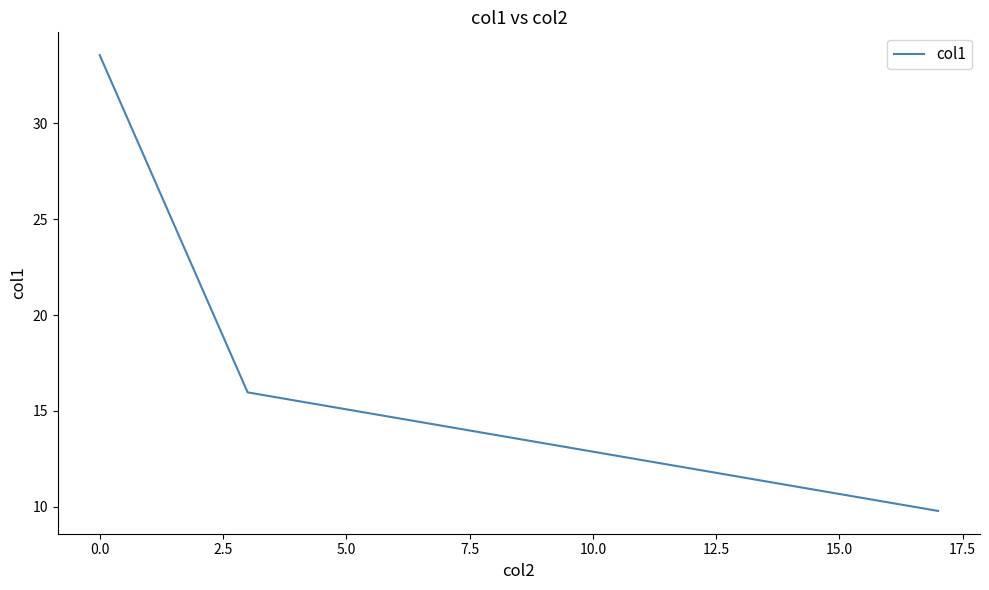

Is it true that the value at 0.0 is 44.8?

False